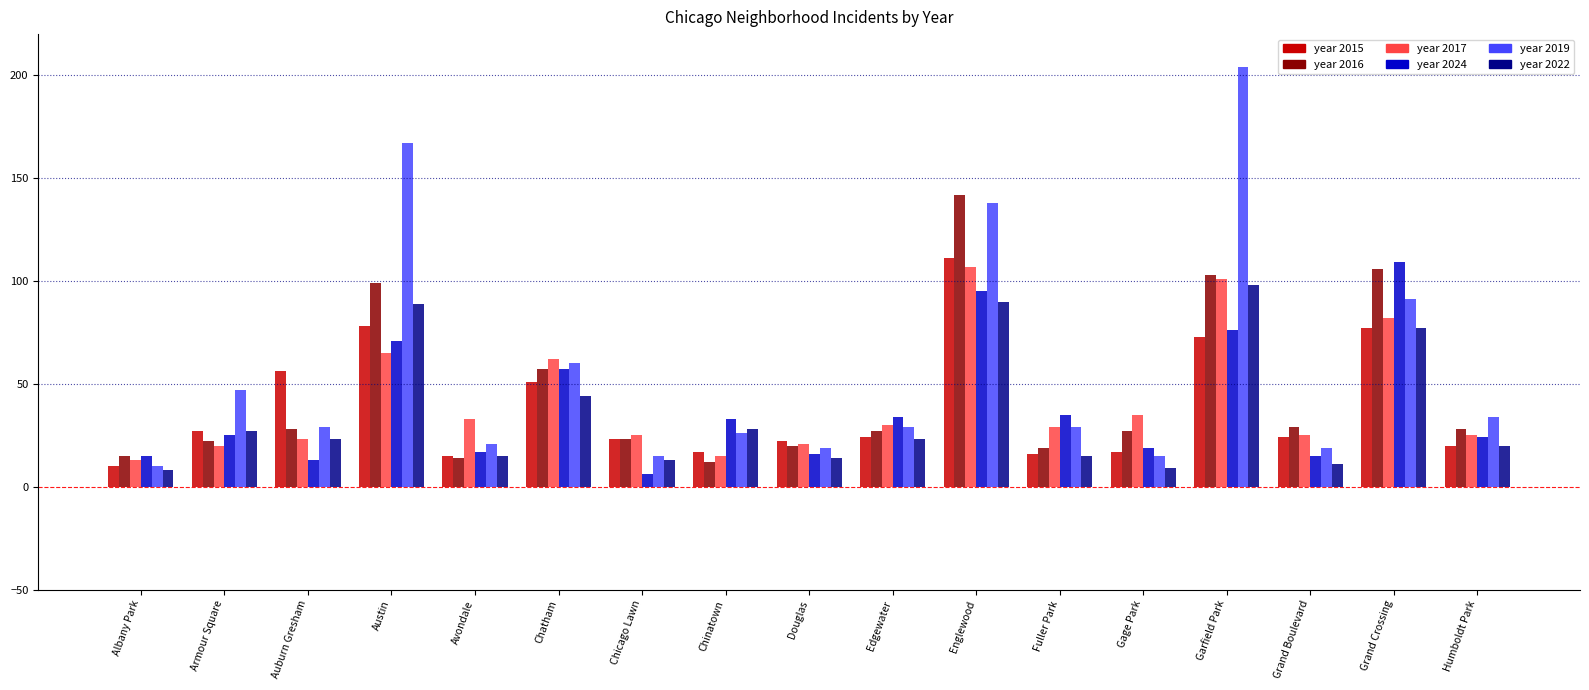

What is the label of the 11th bar from the left?

Englewood